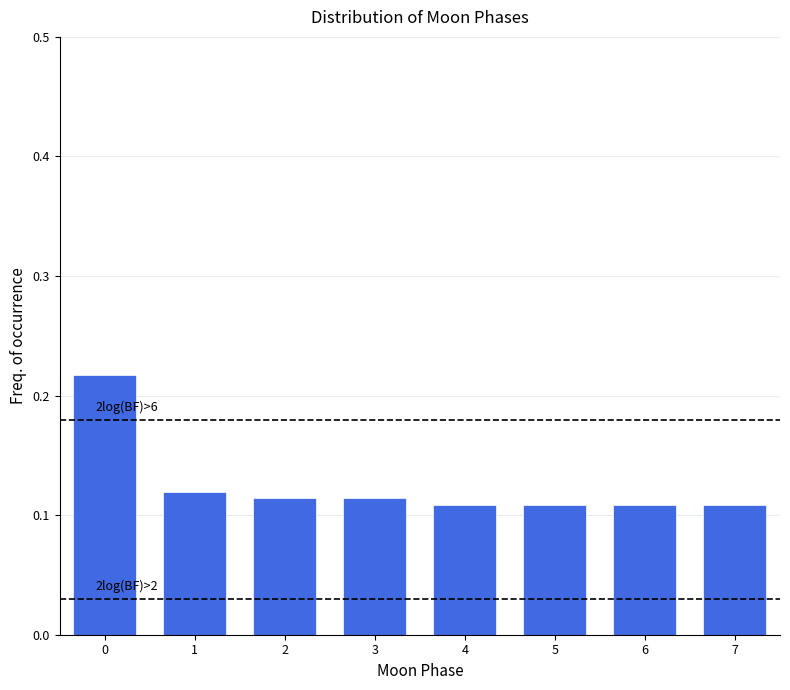

Is it true that the value at 4 is 0.2?

False